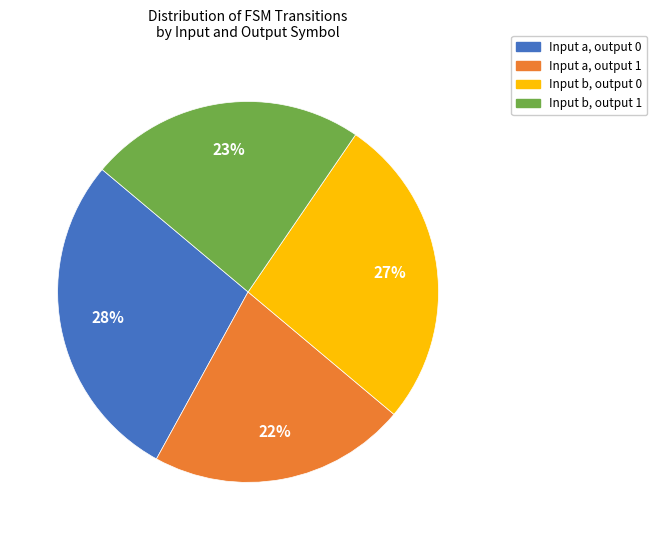

To the nearest percent, what portion does Input a, output 1 represent?

22%